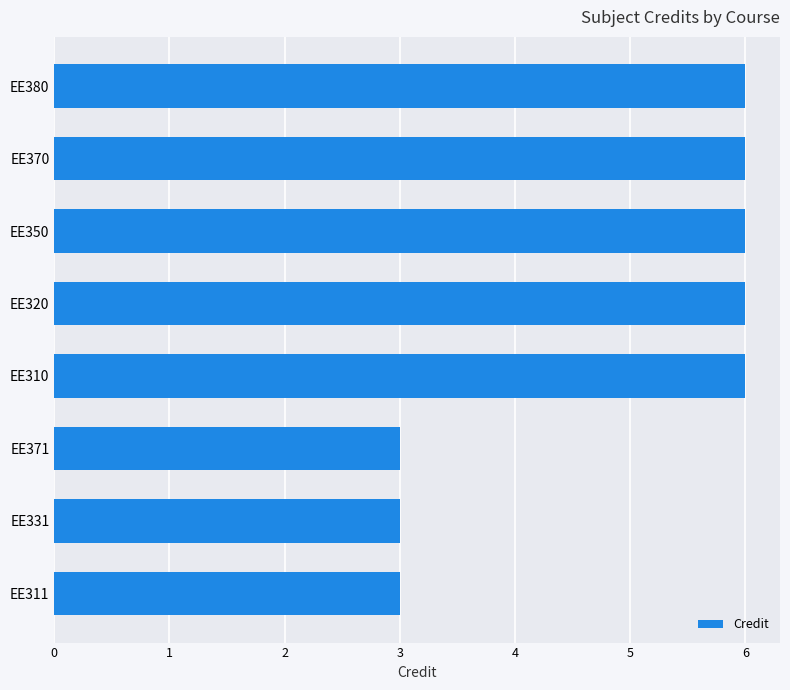

What is the maximum value shown in the chart?

6